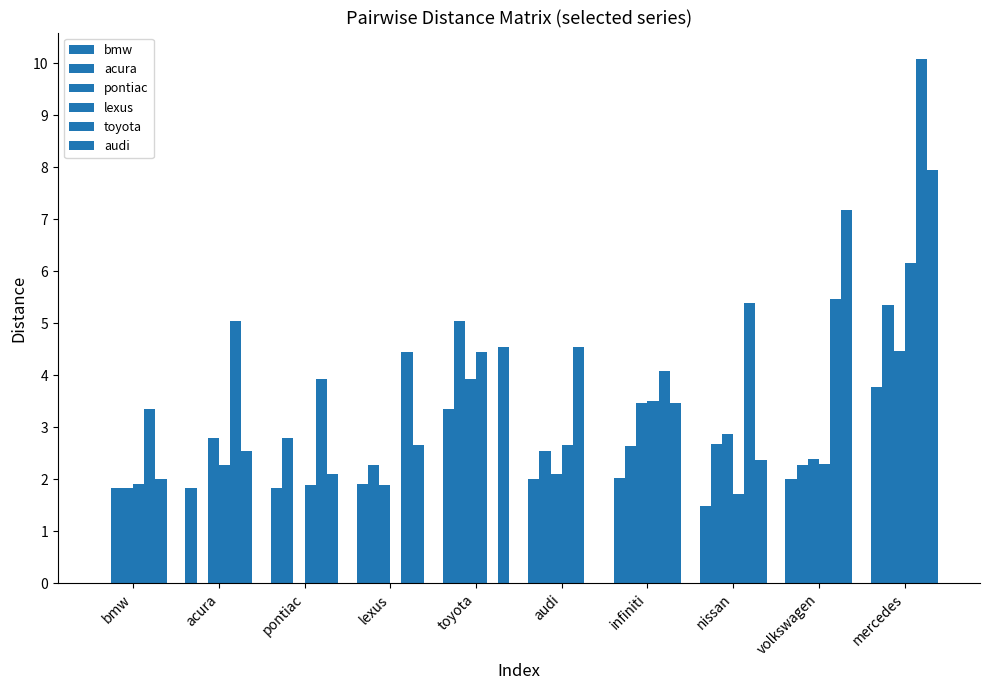

What is the difference between the maximum and minimum values in the acura series?

5.3